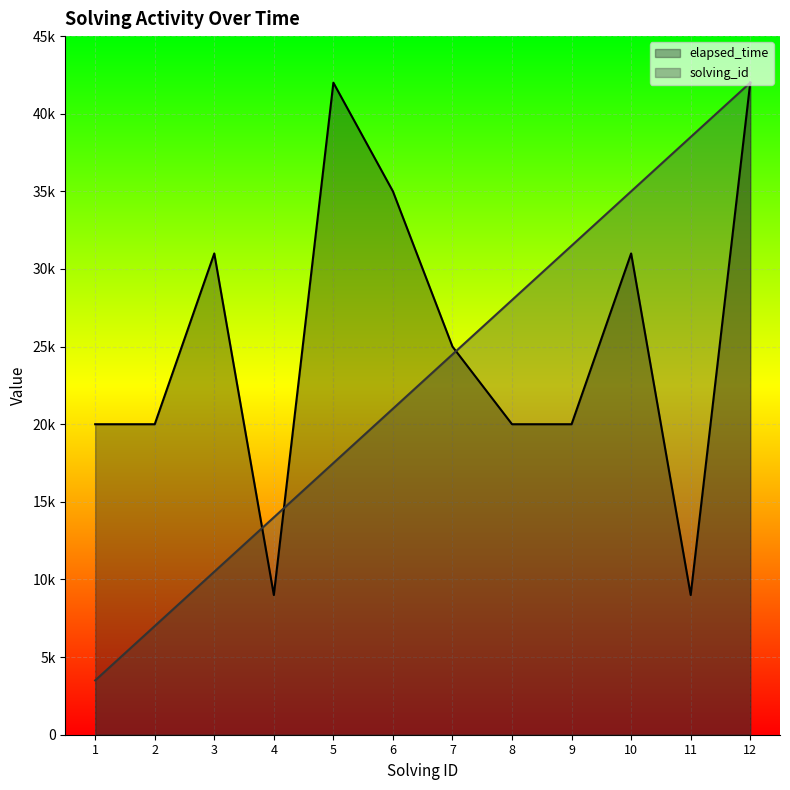

Which category has the highest value in the solving_id series?

12